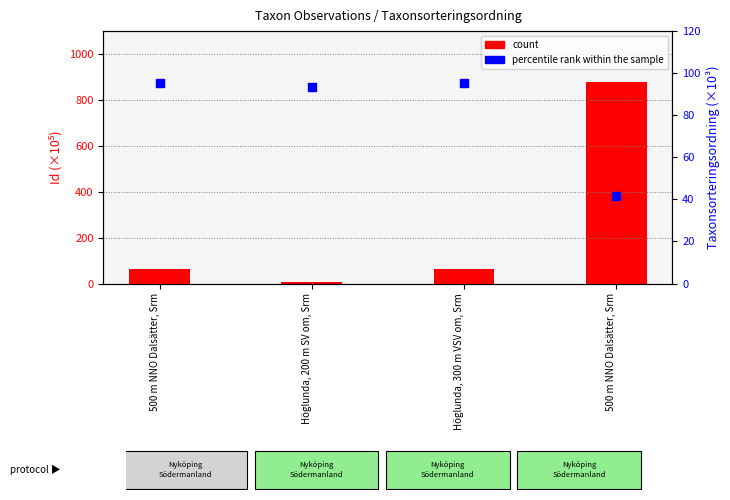

What is the total value across all series at 500 m NNO Dalsätter, Srm?

157.5